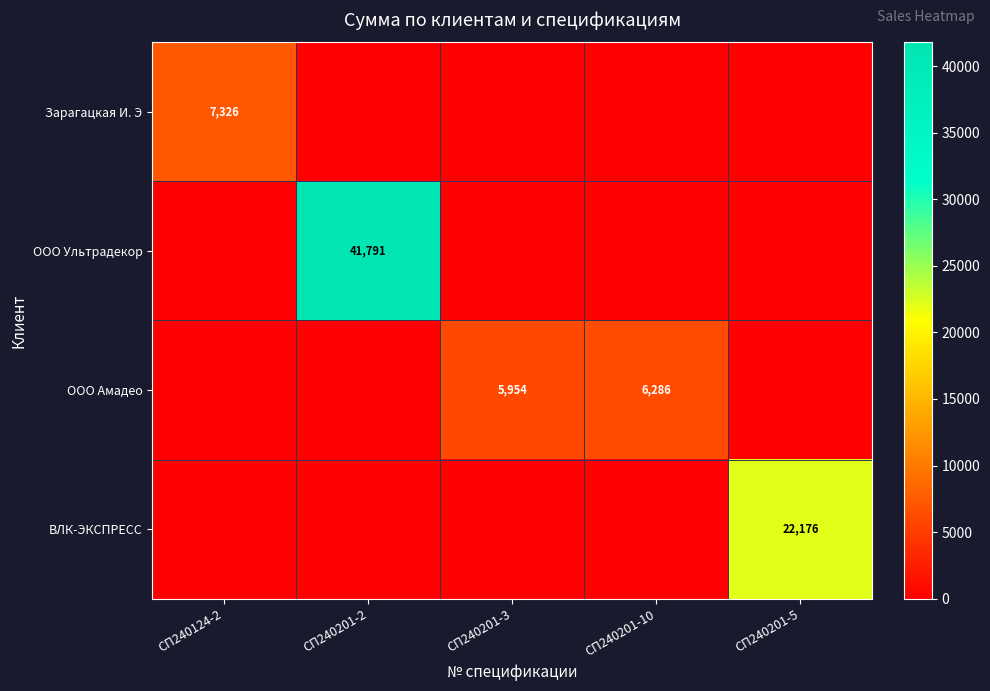

Which series has the widest spread of values?

ООО Ультрадекор